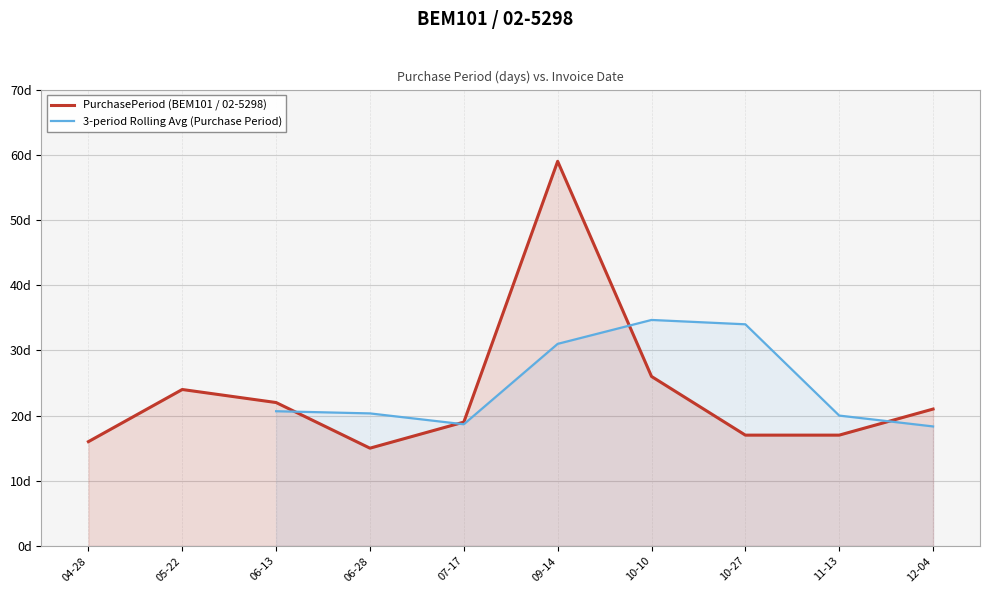

What is the sum of the values at 05-22 and 11-13?

41